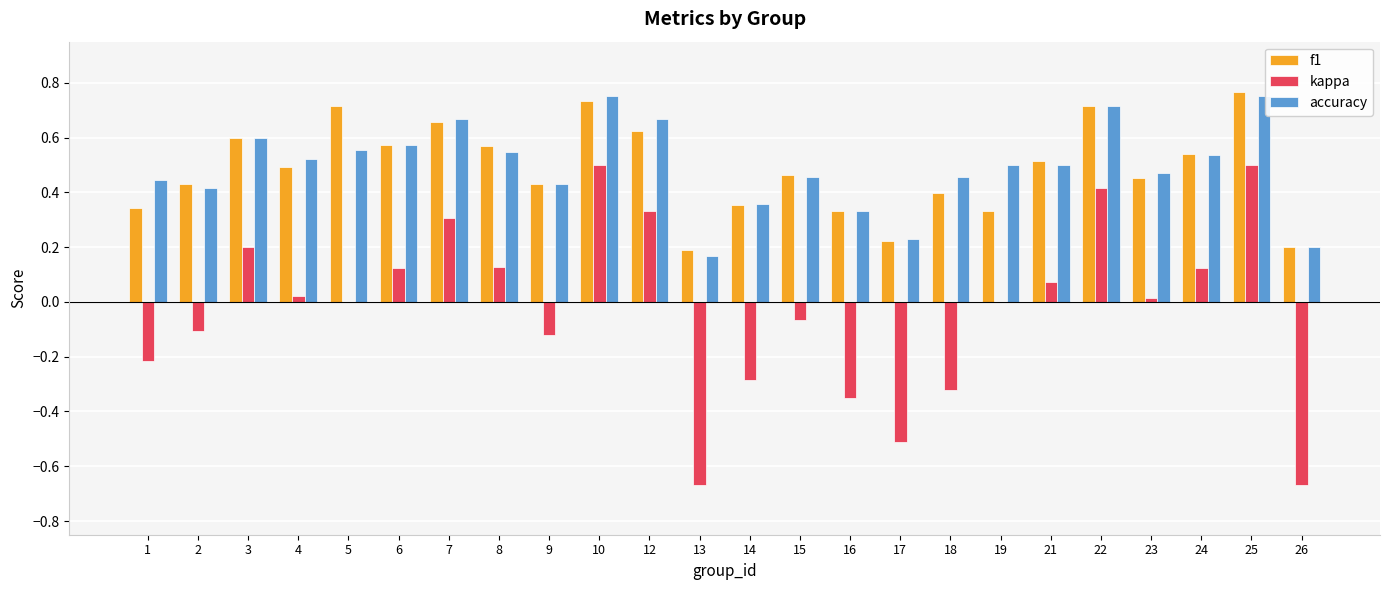

Between 17 and 22, which series saw the biggest shift?

kappa